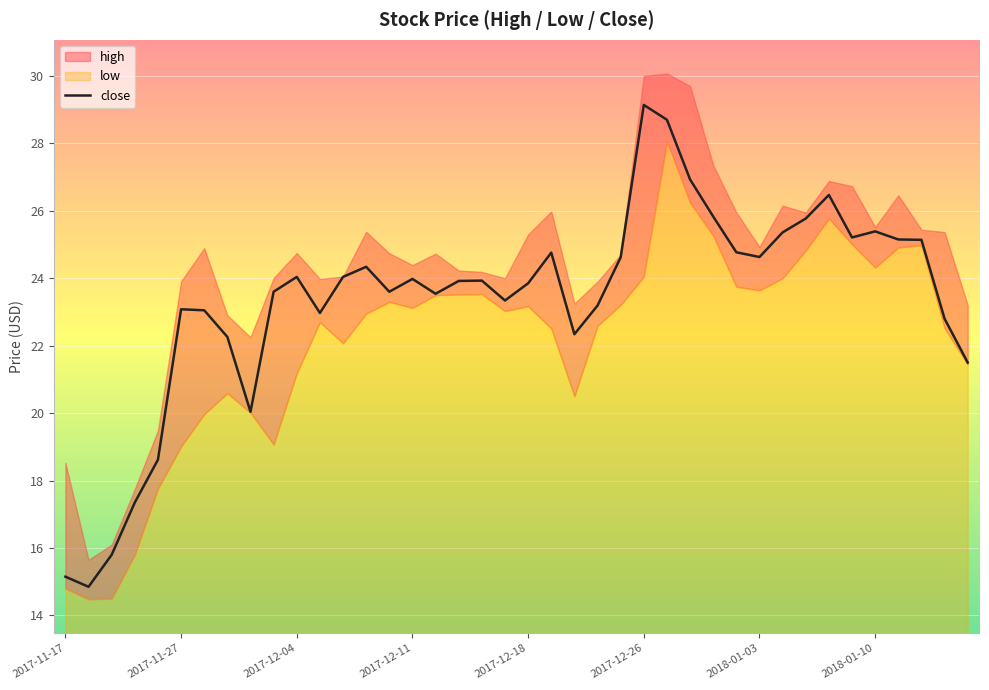

What is the highest value of the close series?

29.1